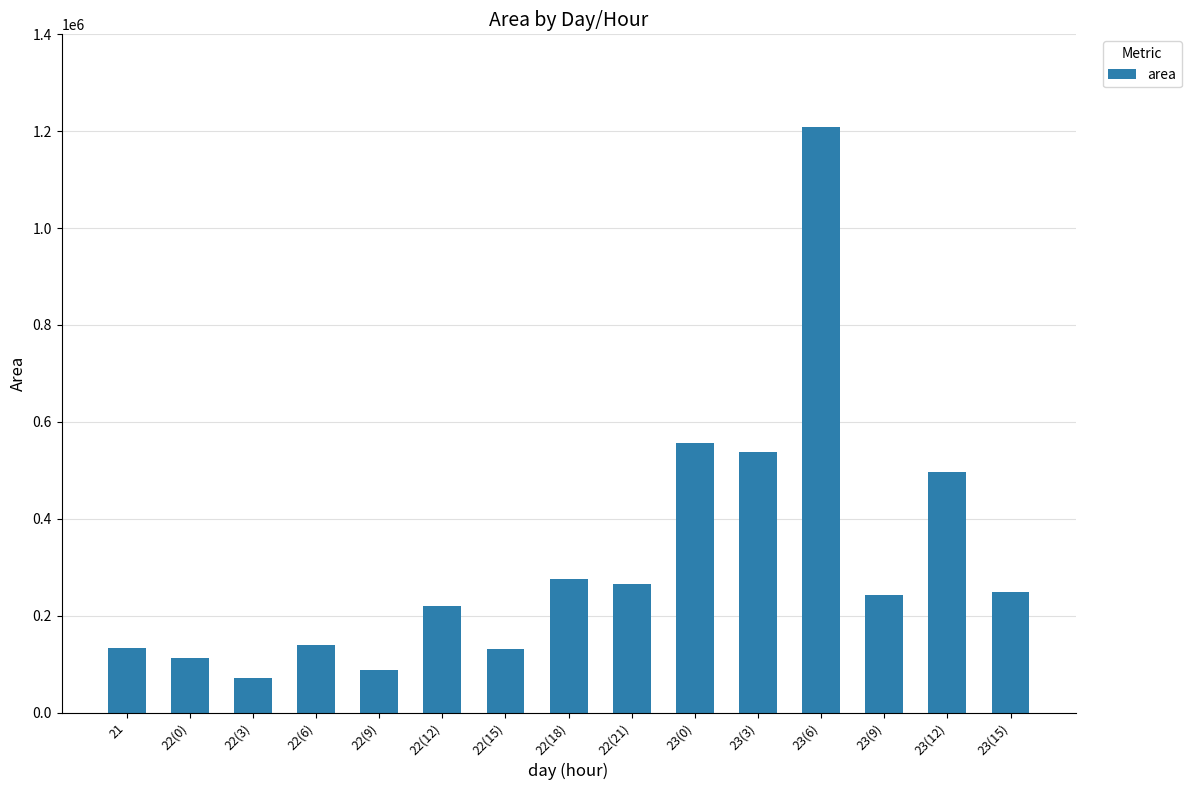

What value does the data have at 22(21)?

264375